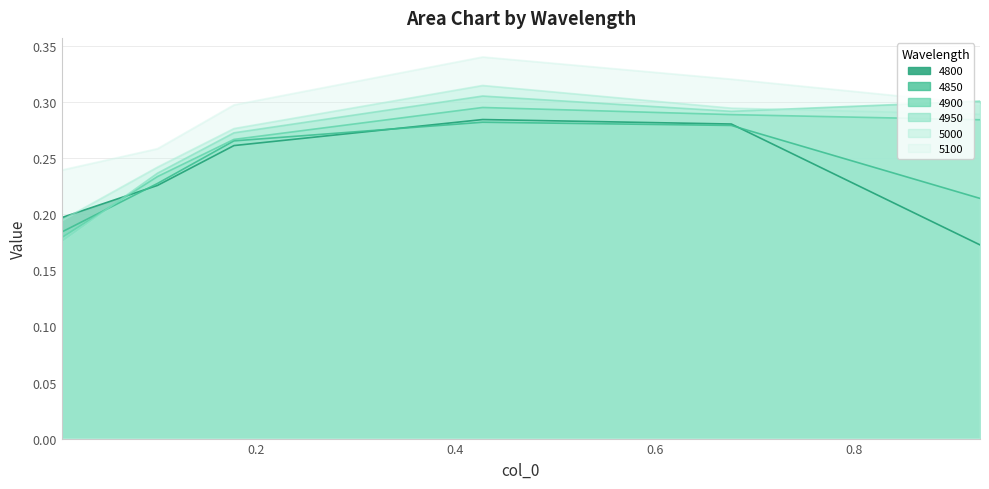

Which category has the lowest value in the 4850 series?

0.005479452054794521